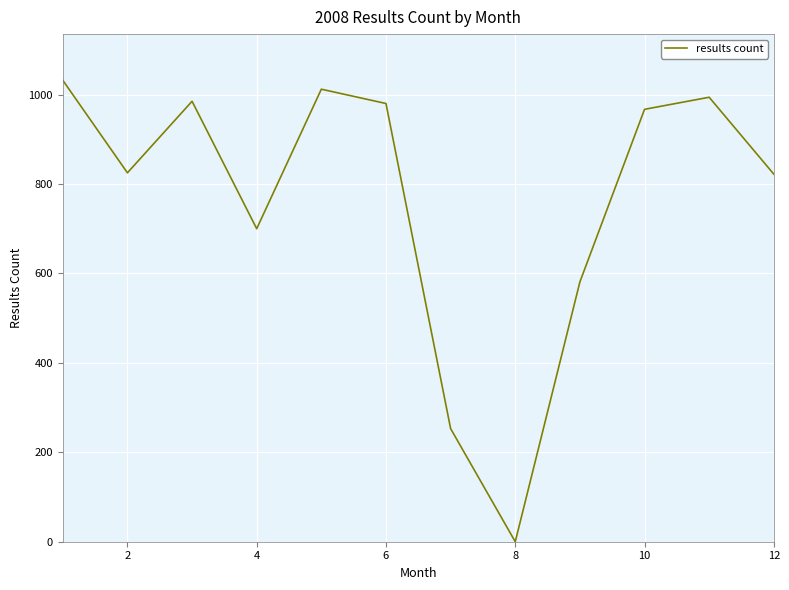

How many lines are shown in the chart?

1